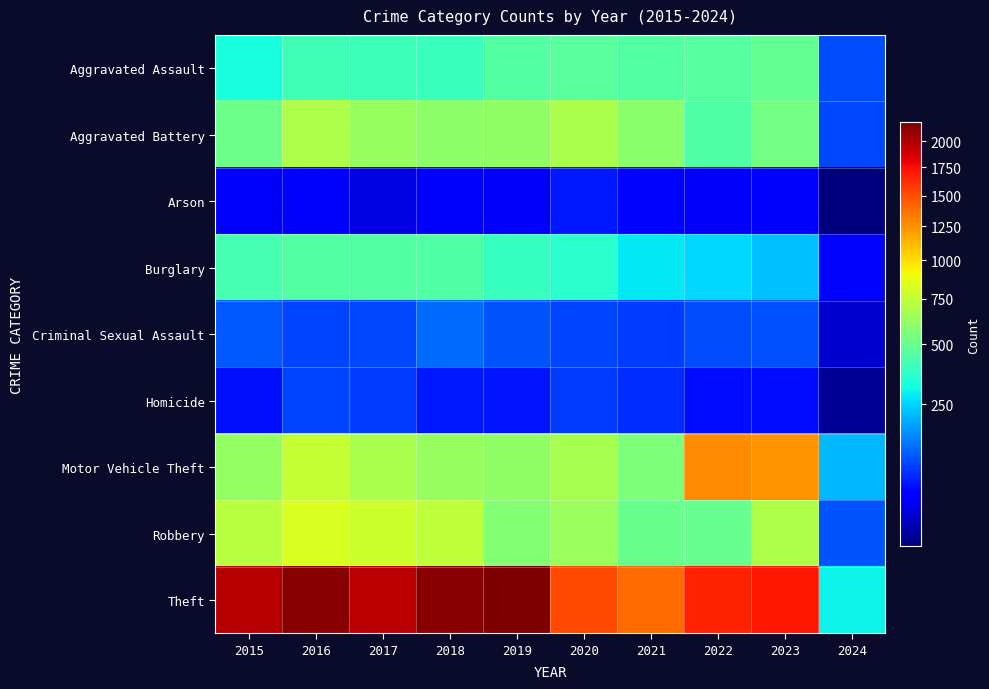

What is the minimum value shown in the chart?

6